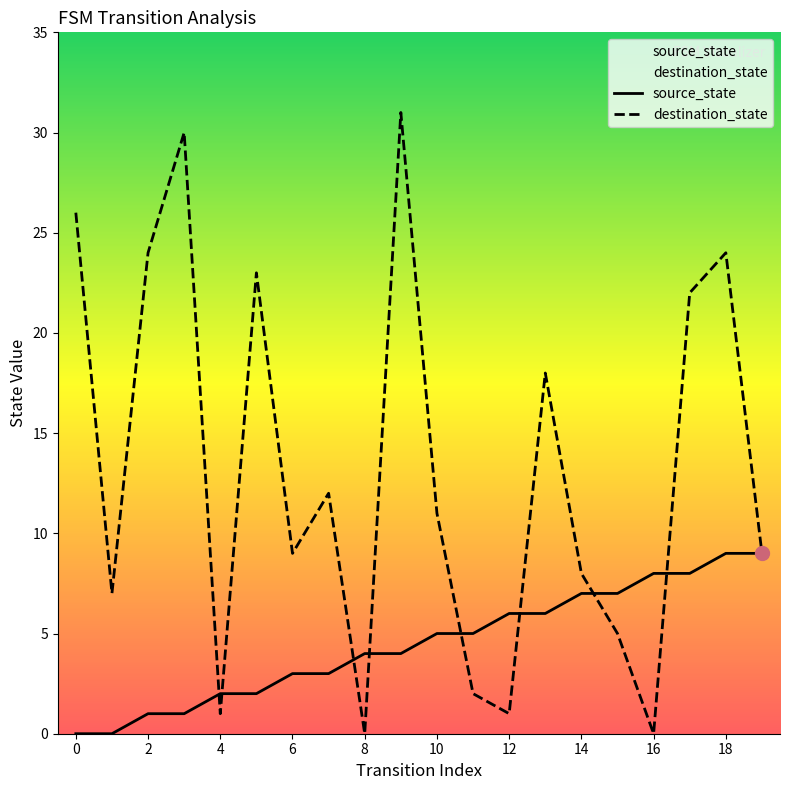

Which series has the widest spread of values?

destination_state